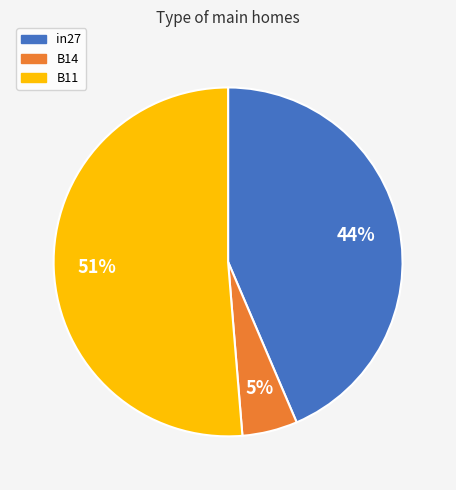

To the nearest percent, what is the combined percentage of B14 and B11?

56%